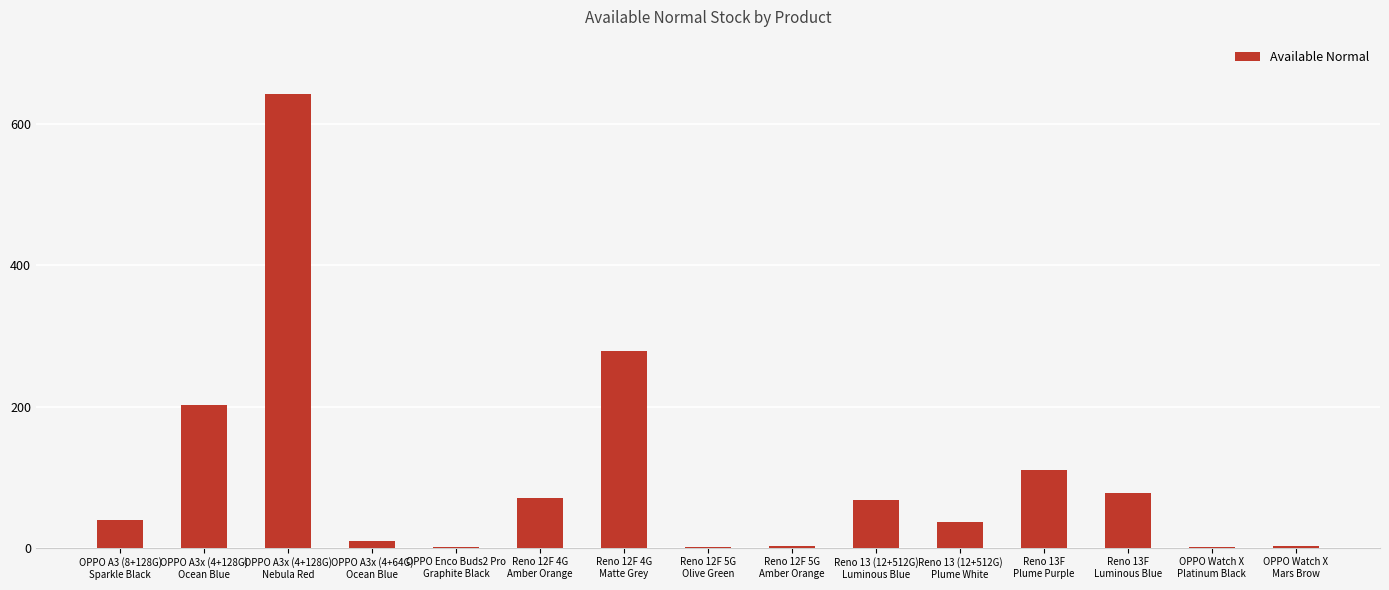

What is the ratio of the value at OPPO Watch X
Mars Brow to the value at OPPO Enco Buds2 Pro
Graphite Black?

2.0